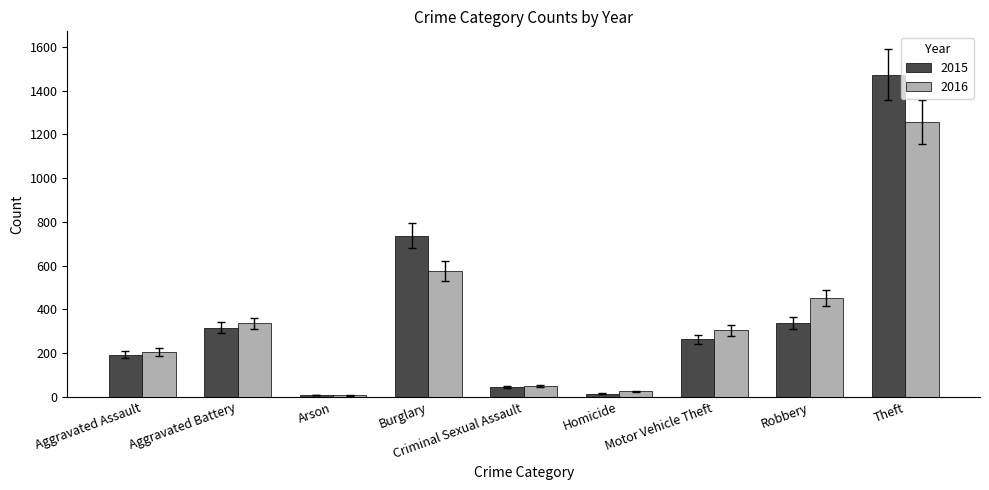

What is the difference between the maximum and minimum values in the 2016 series?

1252